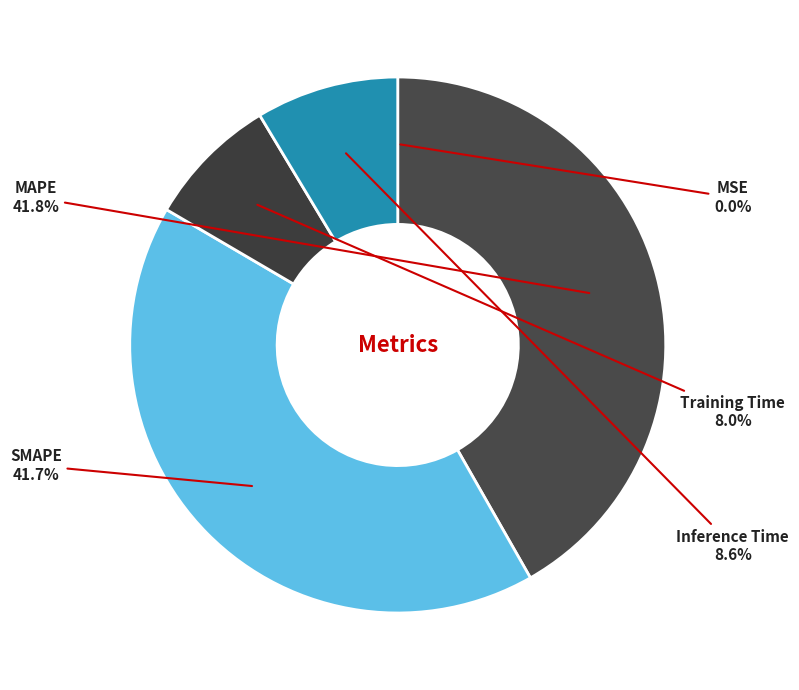

Does any single category account for the majority?

No